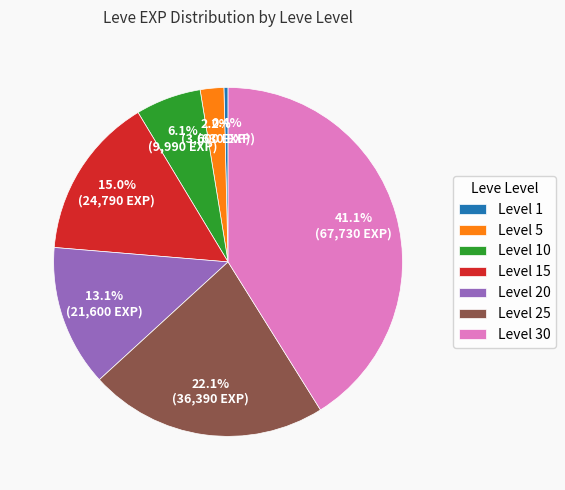

Rank the categories by value from highest to lowest.

Level 30, Level 25, Level 15, Level 20, Level 10, Level 5, Level 1